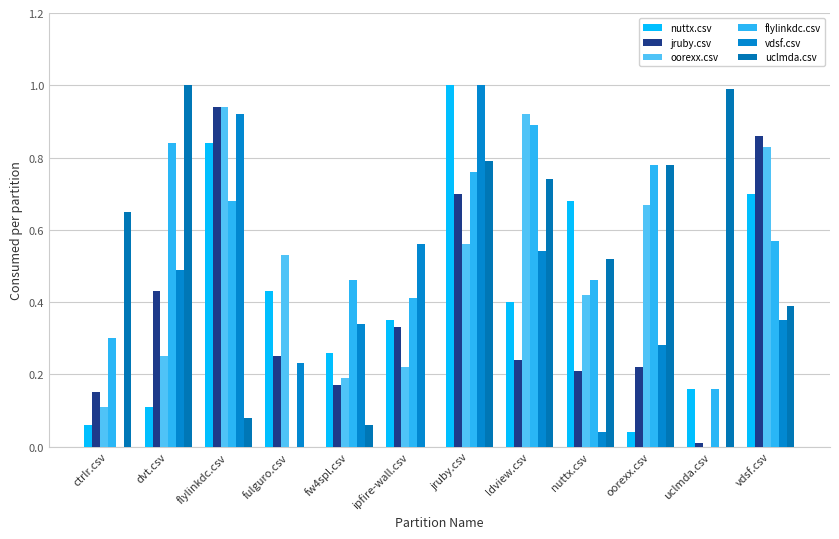

Are the bars horizontal?

No